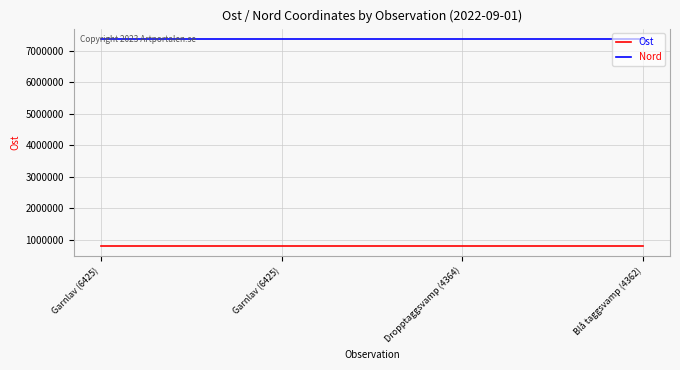

How many lines are shown in the chart?

2